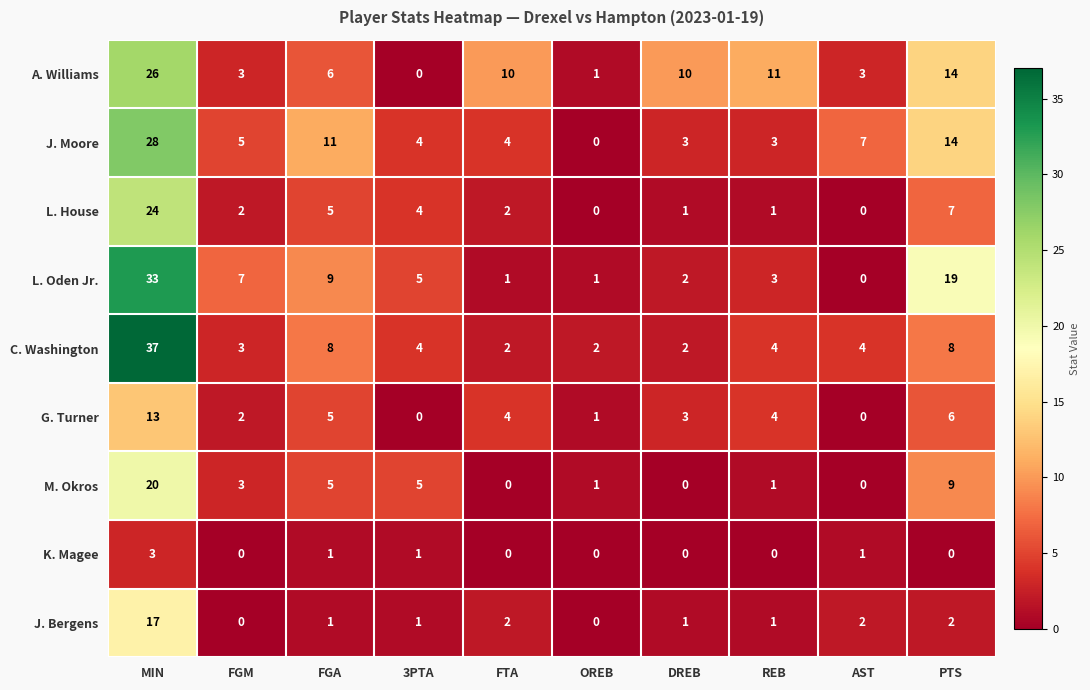

At which label does M. Okros reach its peak?

MIN